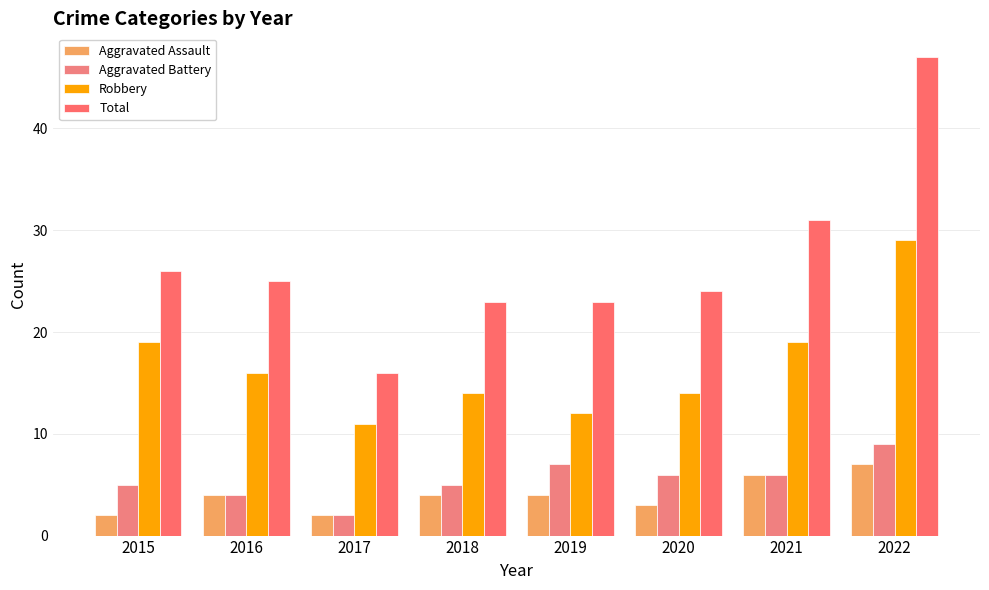

What is the value of the Total bar at the 2nd from the left?

25